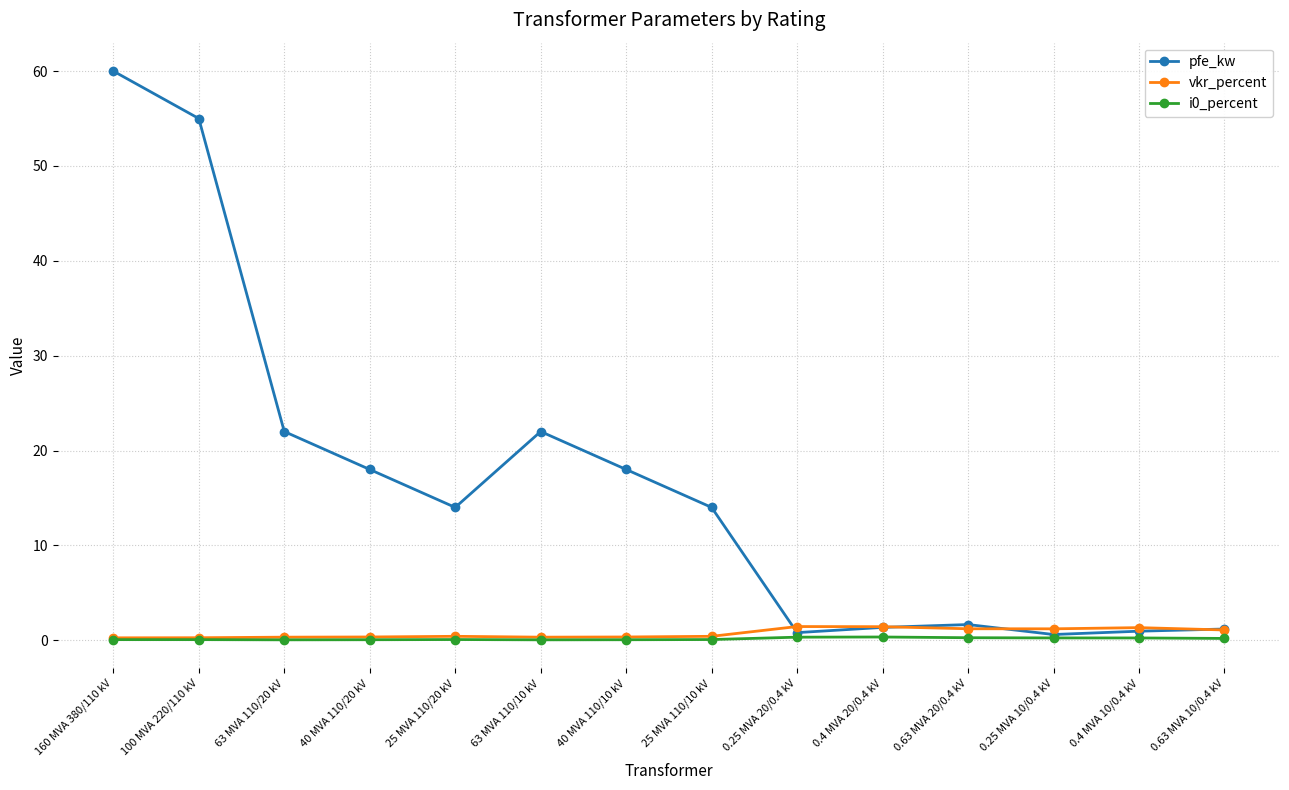

The value of pfe_kw at 25 MVA 110/10 kV is 22.4. True or false?

False